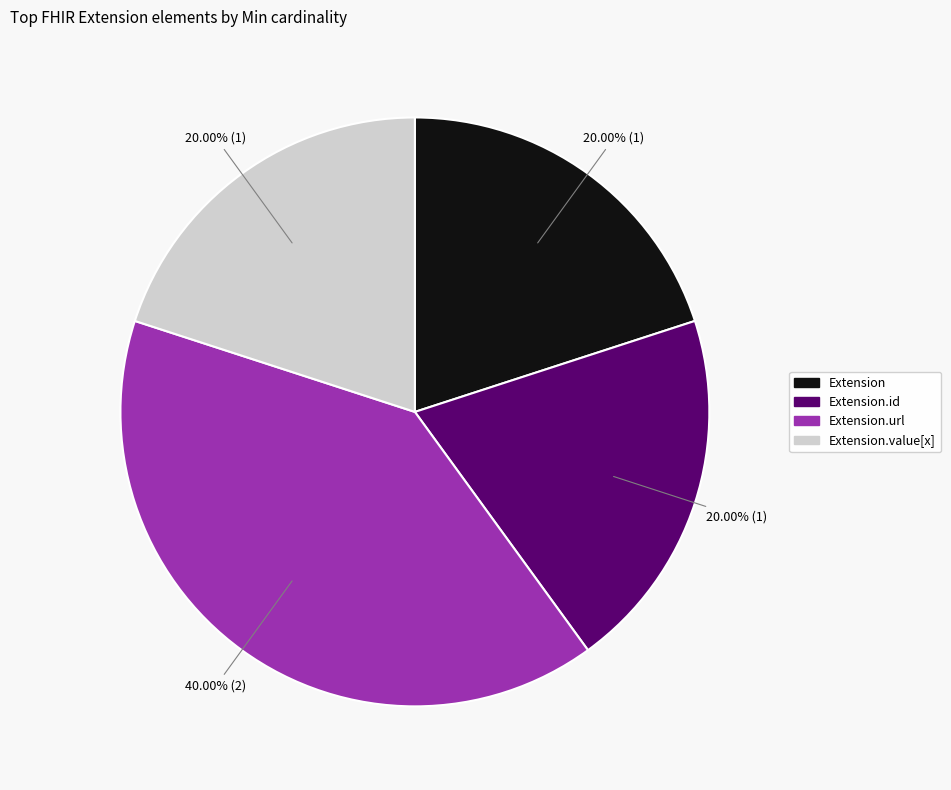

Is there a majority slice in this chart?

No